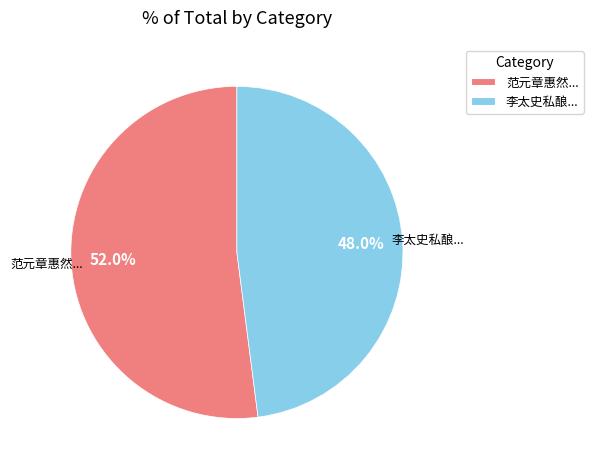

To the nearest percent, what is the average slice percentage?

50%